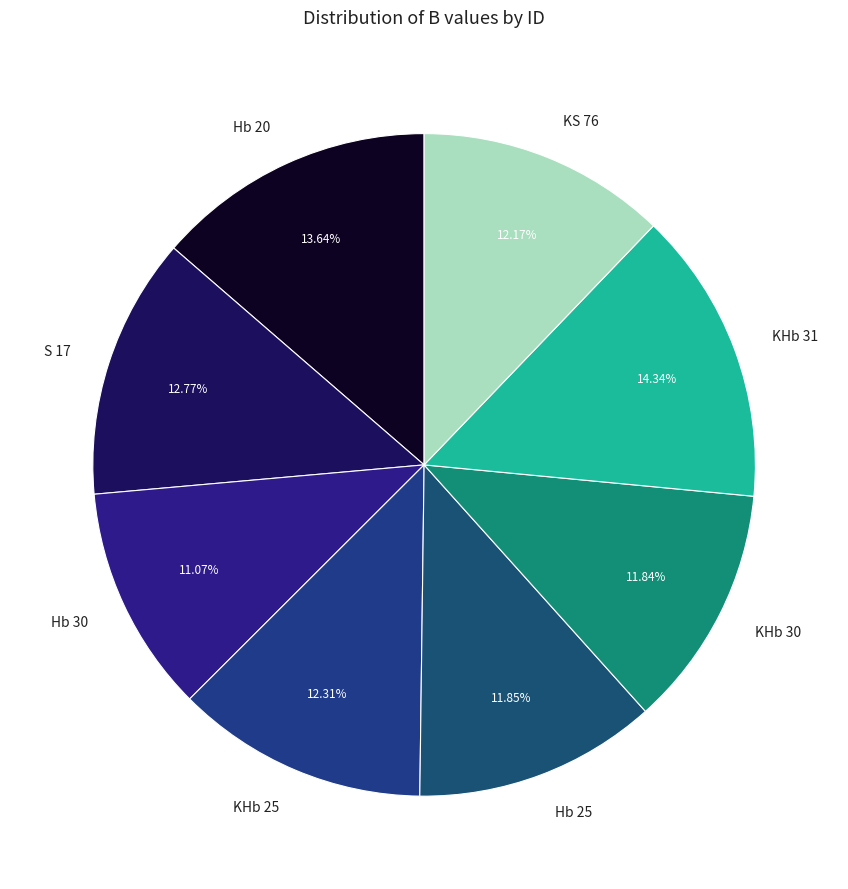

True or false: S 17 accounts for 13% of the total.

True